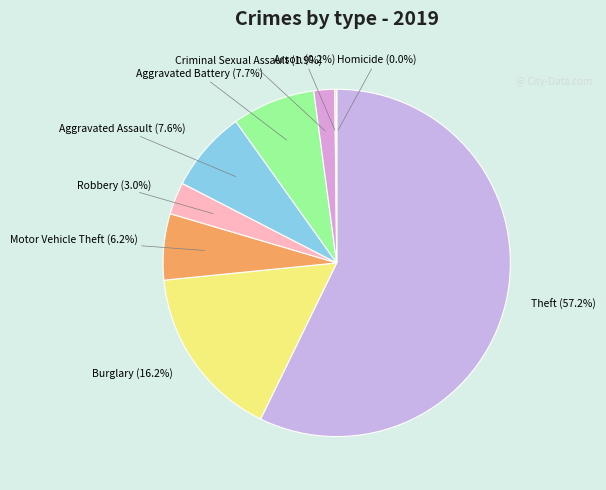

Approximately how many times larger is the value at Aggravated Assault compared to Criminal Sexual Assault?

3.9